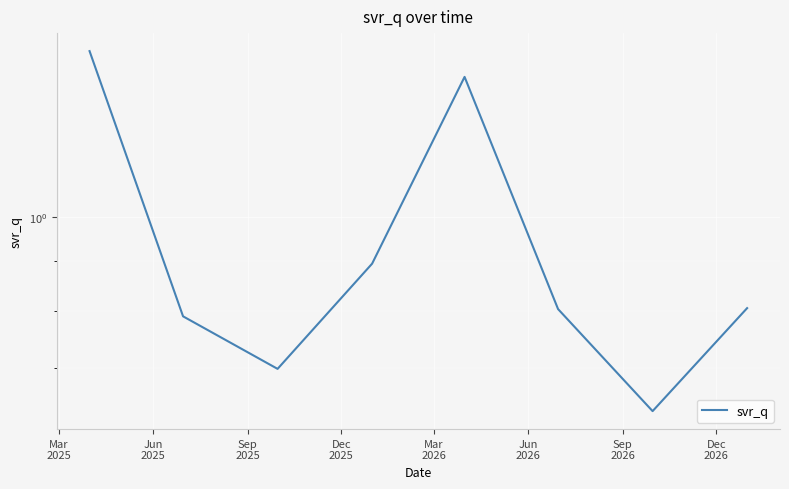

What is the minimum value shown in the chart?

0.6